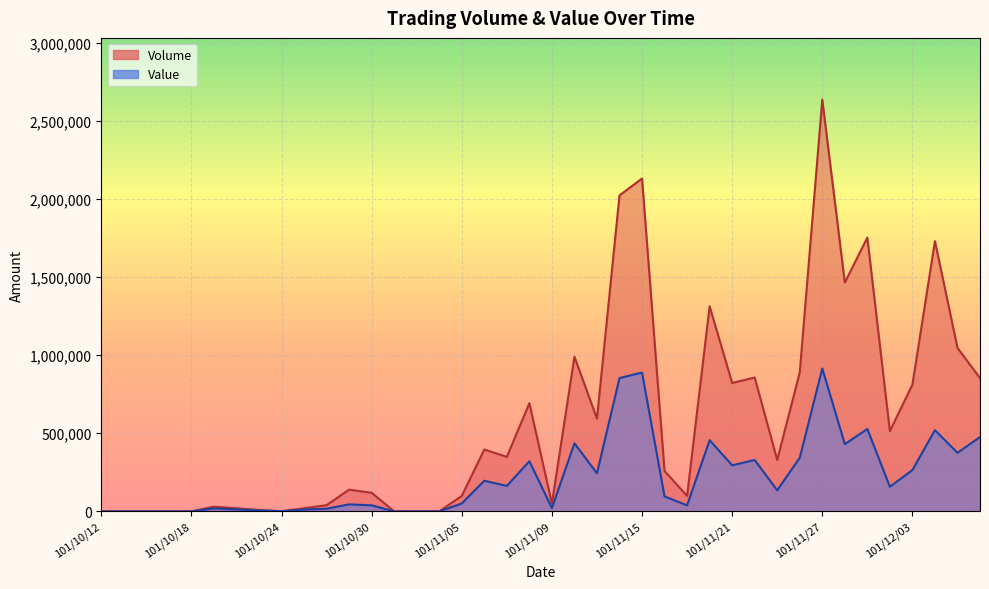

What is the highest value of the Volume series?

2636000